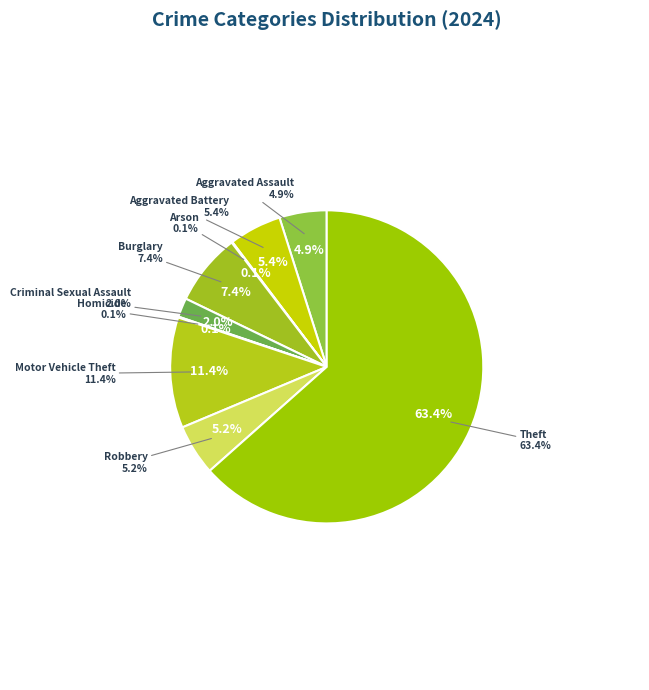

To the nearest percent, what is the combined percentage of Aggravated Assault and Motor Vehicle Theft?

16%